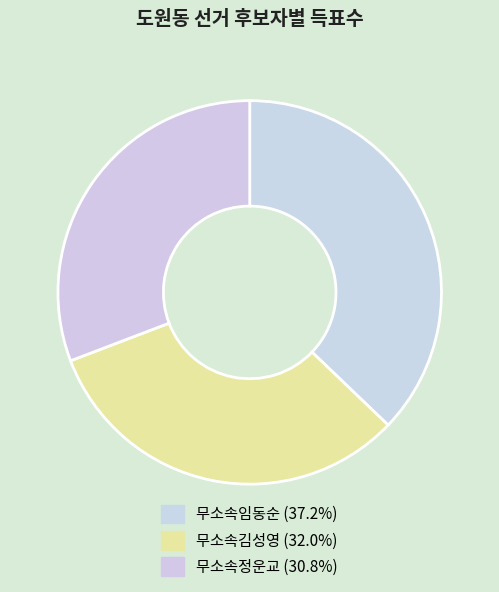

What percentage is the 무소속김성영 slice, to the nearest percent?

32%